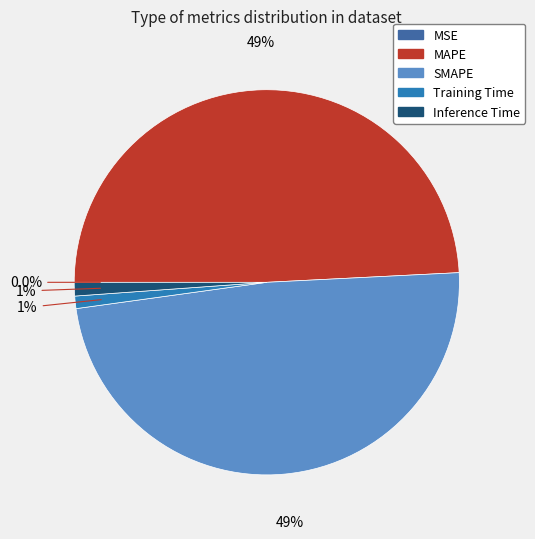

How many slices are in this pie chart?

5